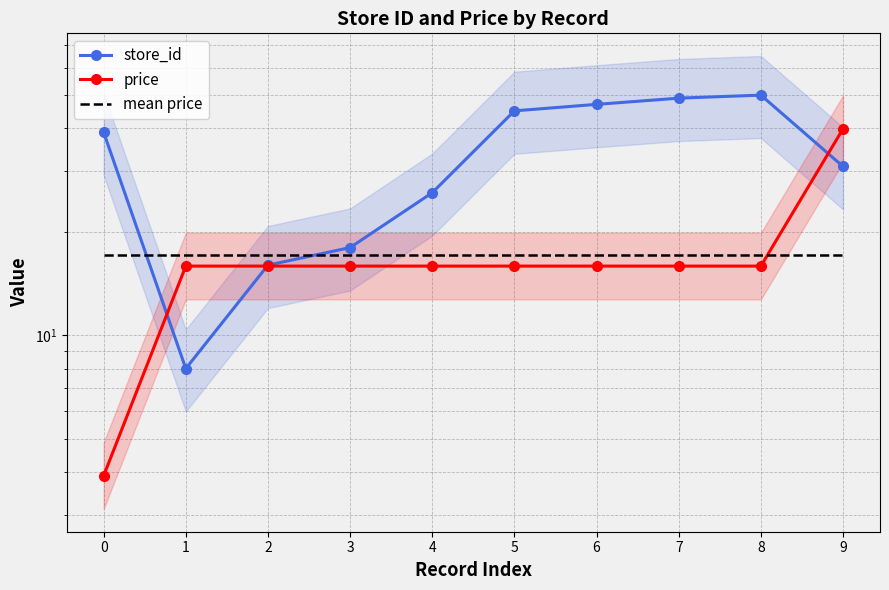

How many data points in price are less than 15?

1